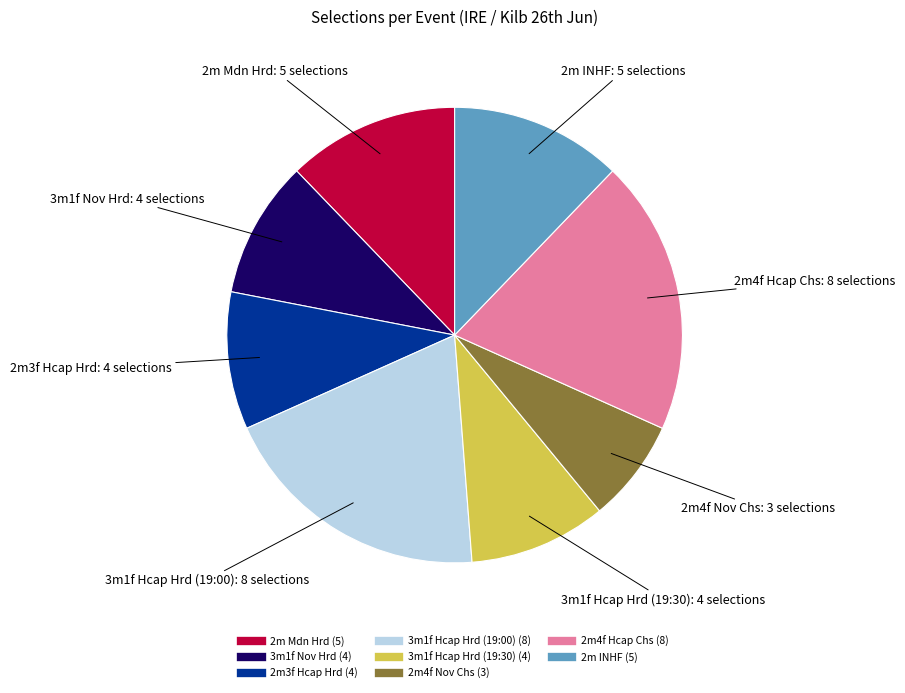

How many slices are in this pie chart?

8